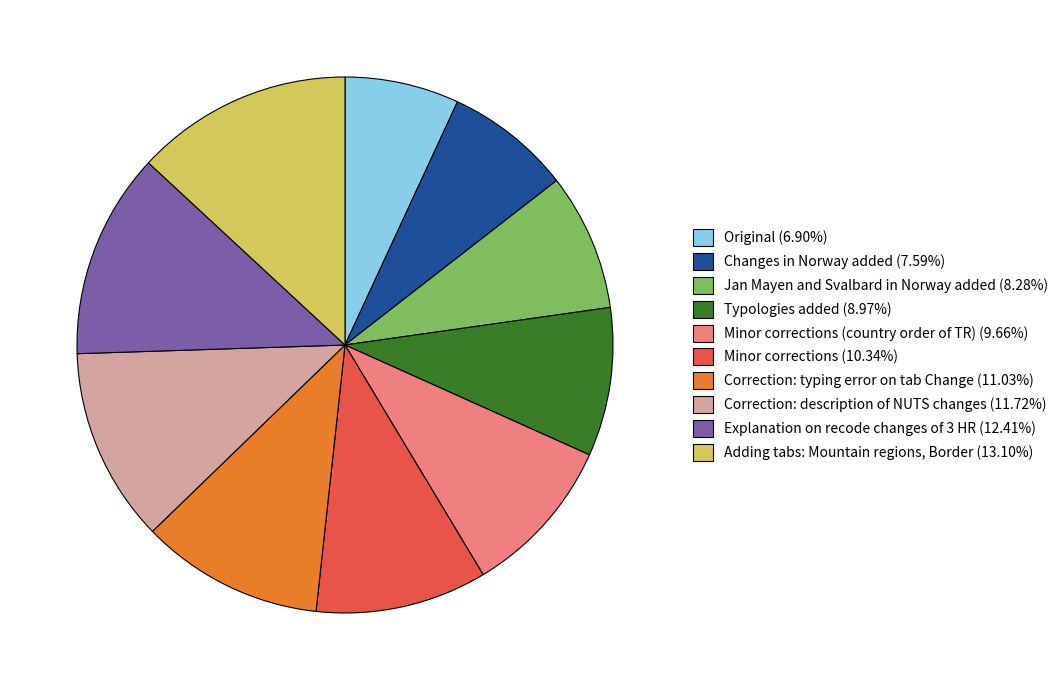

Approximately how many times larger is the value at Minor corrections (country order of TR) (9.66%) compared to Minor corrections (10.34%)?

0.9